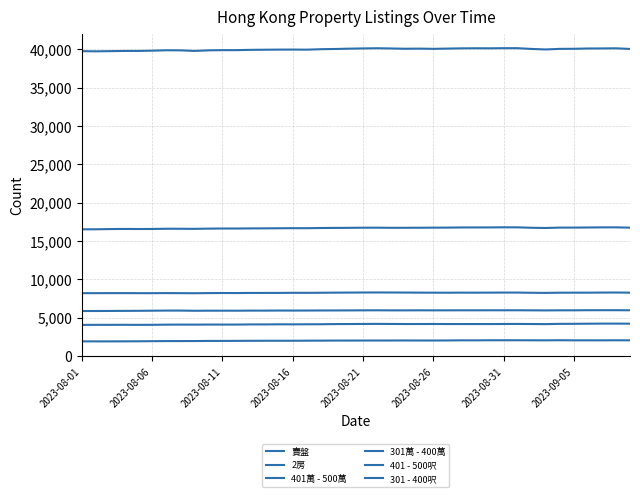

What is the minimum value for 401 - 500呎?

8176